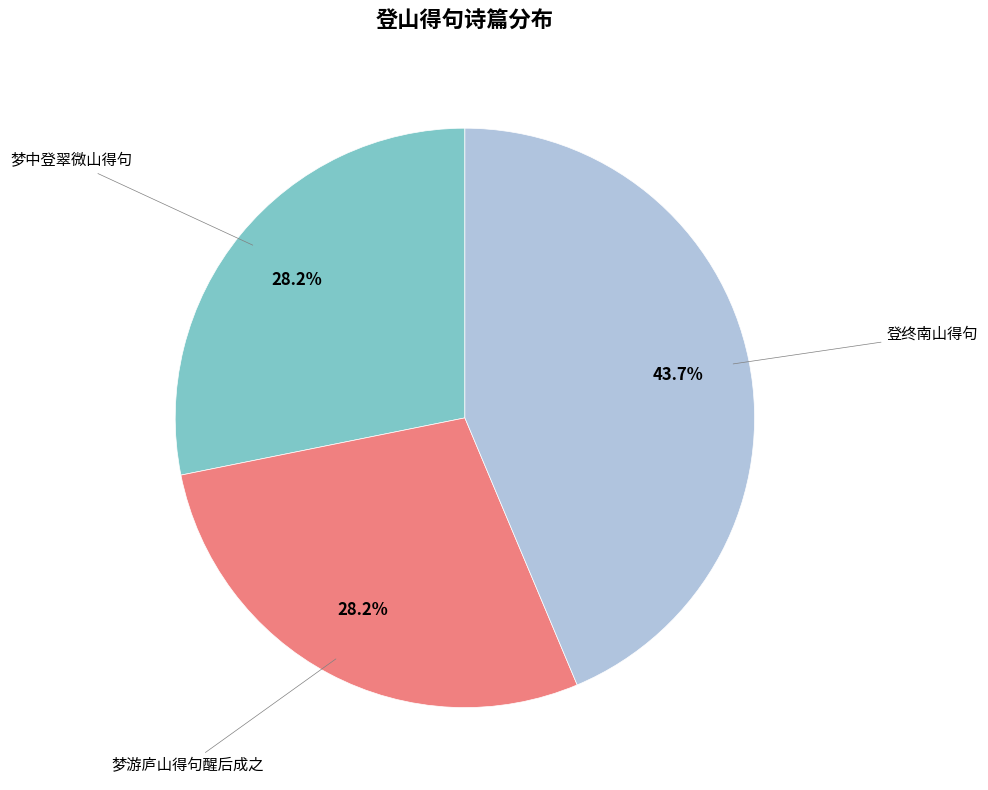

Is there a majority slice in this chart?

No